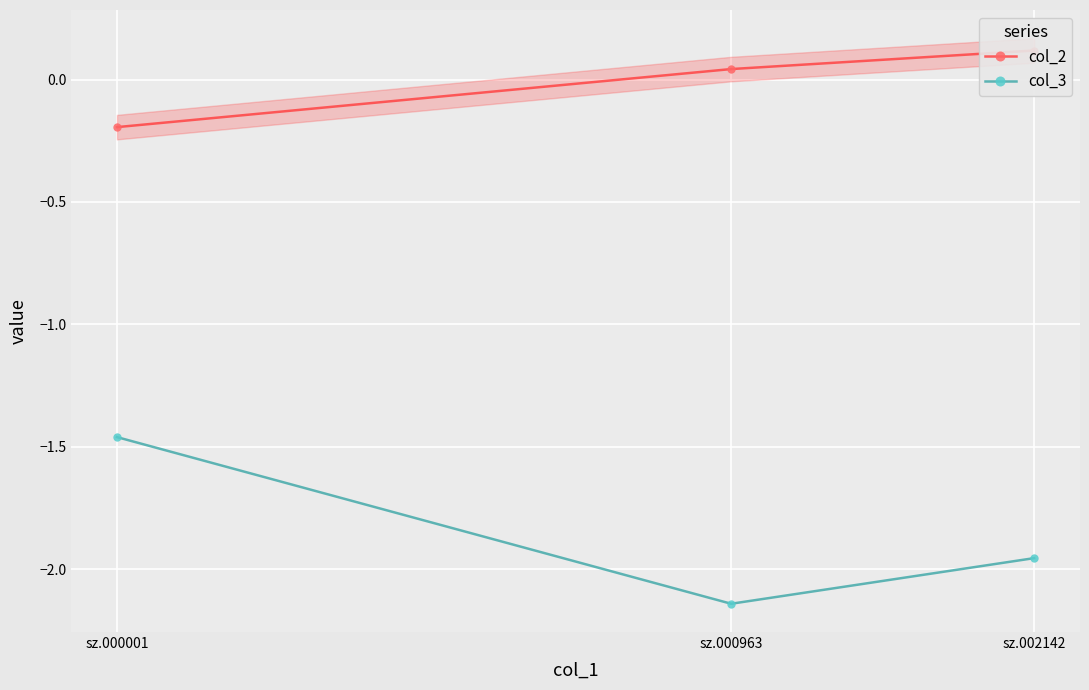

Rank the series at sz.000963 from lowest to highest value.

col_3, col_2